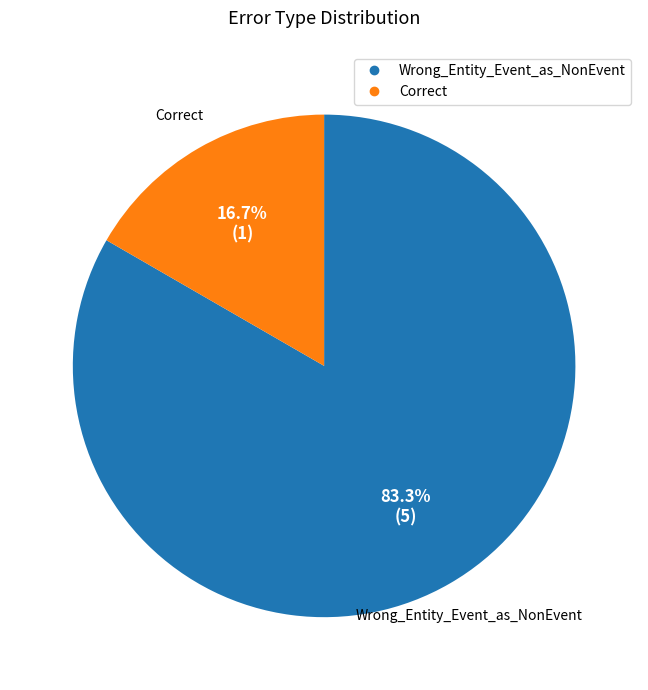

To the nearest percent, what is the combined percentage of Correct and Wrong_Entity_Event_as_NonEvent?

100%